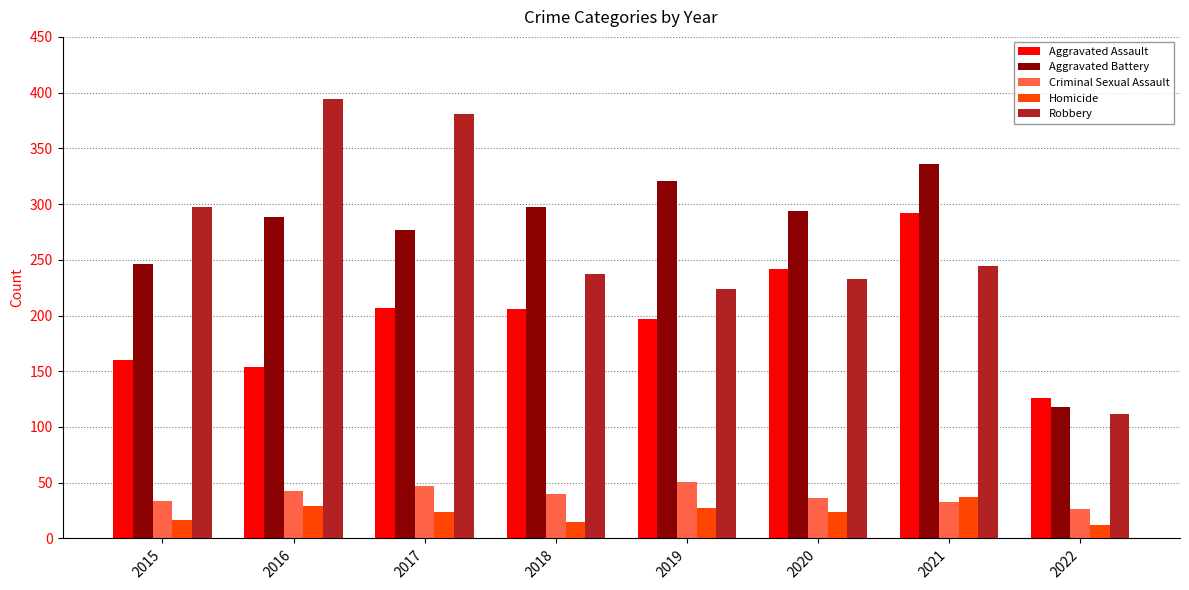

What is the minimum value for Aggravated Battery?

118